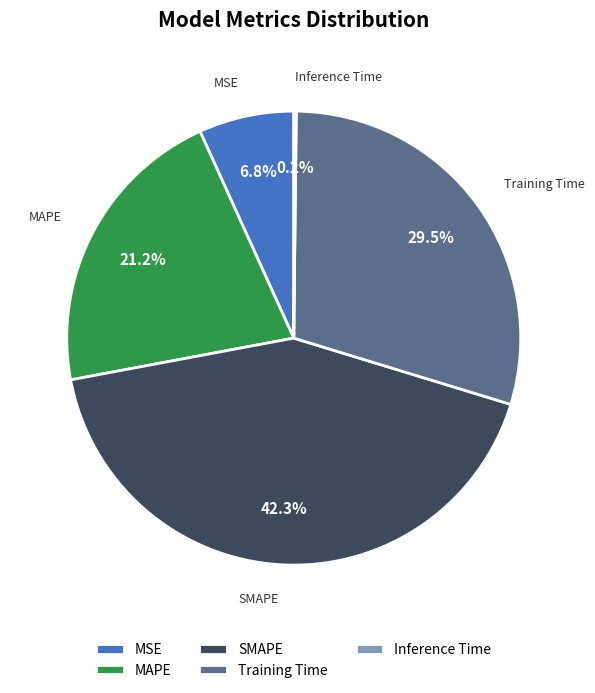

Does MSE represent more than half of the total?

No